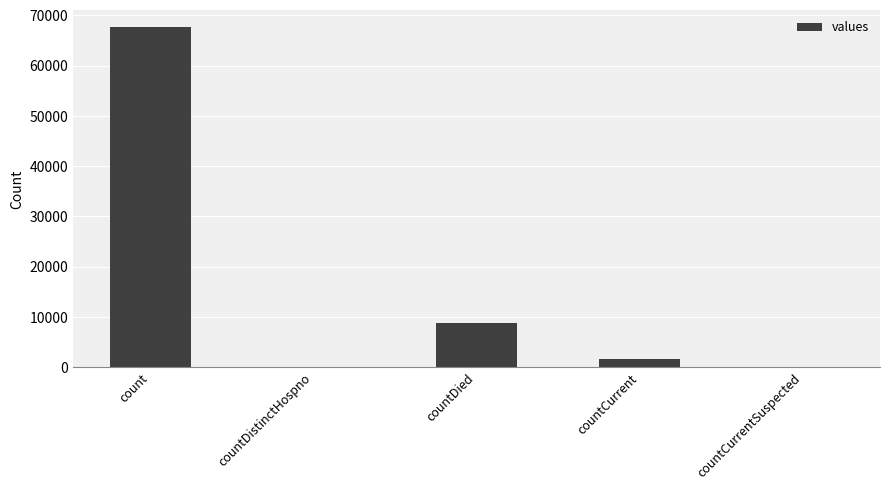

Where is the data nearest to the value 33835?

countDied